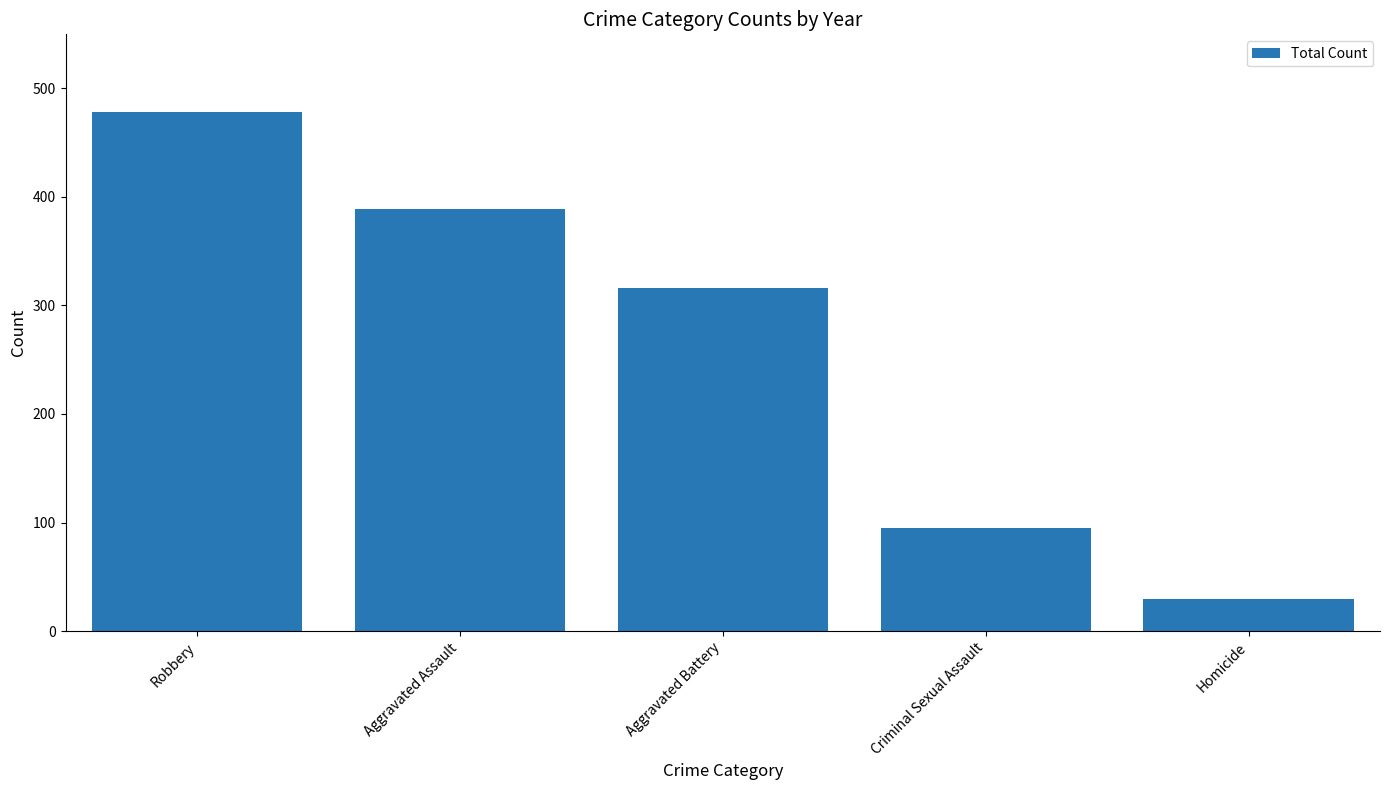

The value at Criminal Sexual Assault is 51. True or false?

False